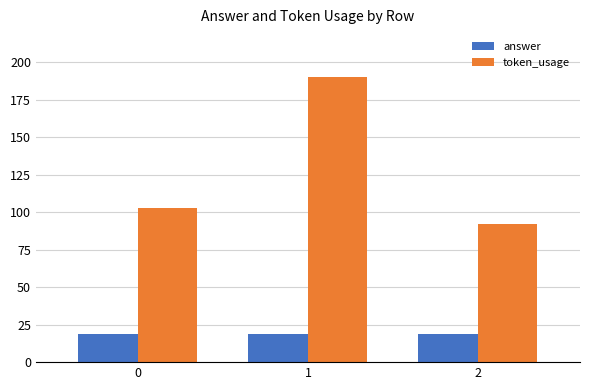

How many groups of bars are there?

3